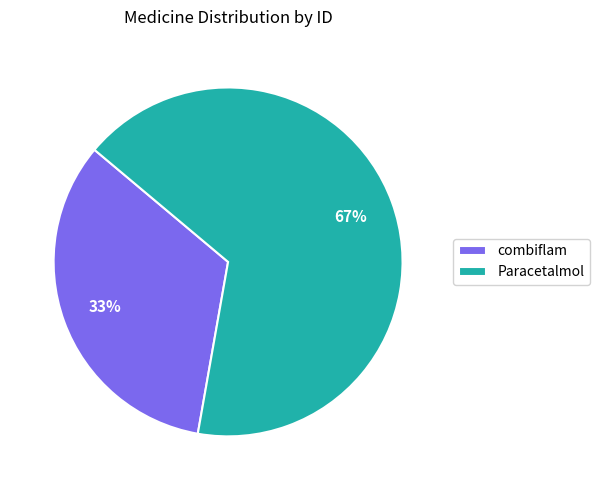

Is it true that combiflam is 23% of the pie?

False